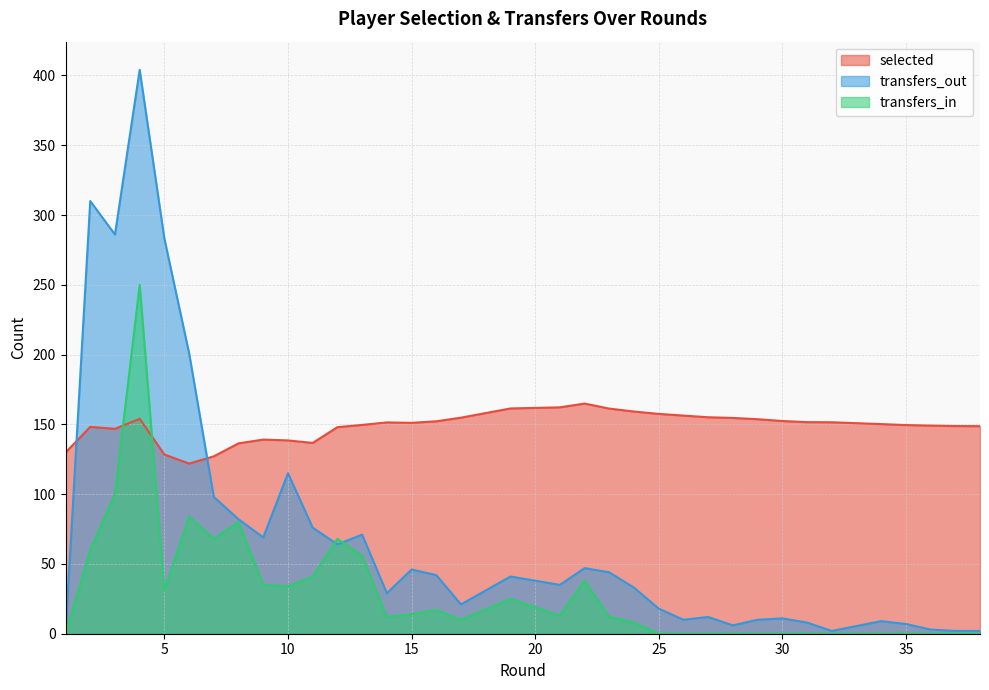

Where is selected nearest to the value 143?

3